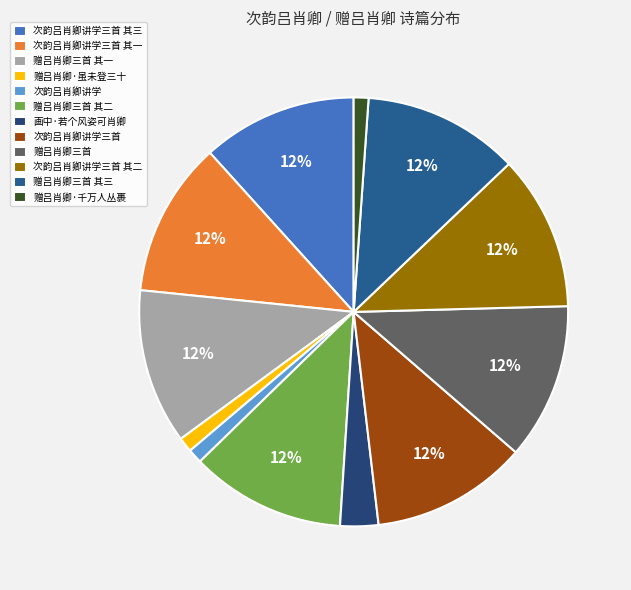

How many segments does this pie chart have?

12